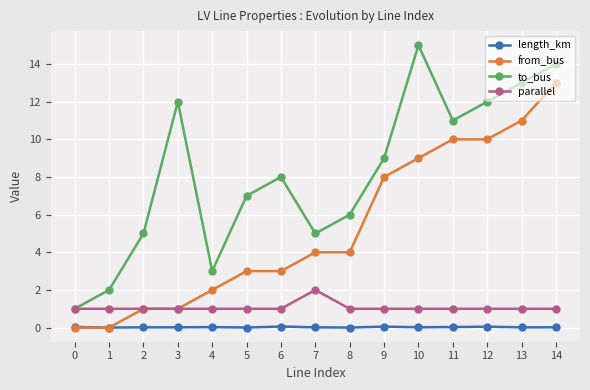

Rank the series by their maximum value, from highest to lowest.

to_bus, from_bus, parallel, length_km